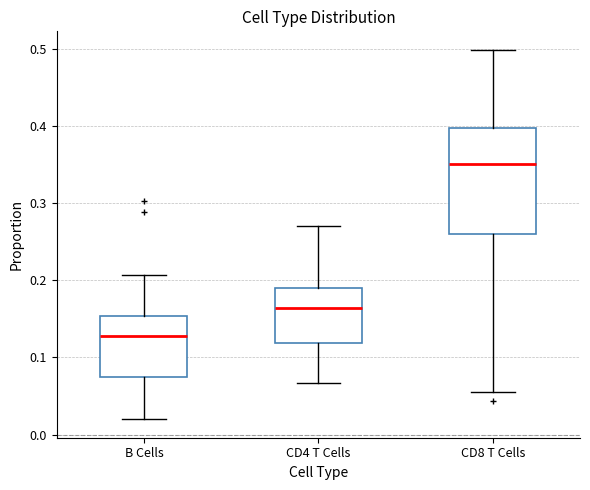

Where is the upper edge of the box for B Cells on the y-axis? The values are not printed on the chart, so give them approximately, as read against the axis.

0.15